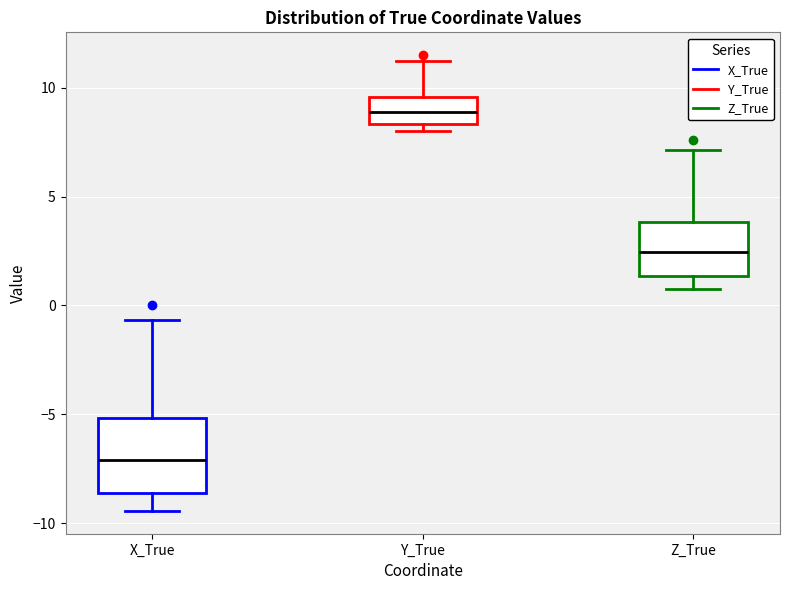

Which box's median line is the lowest?

X_True